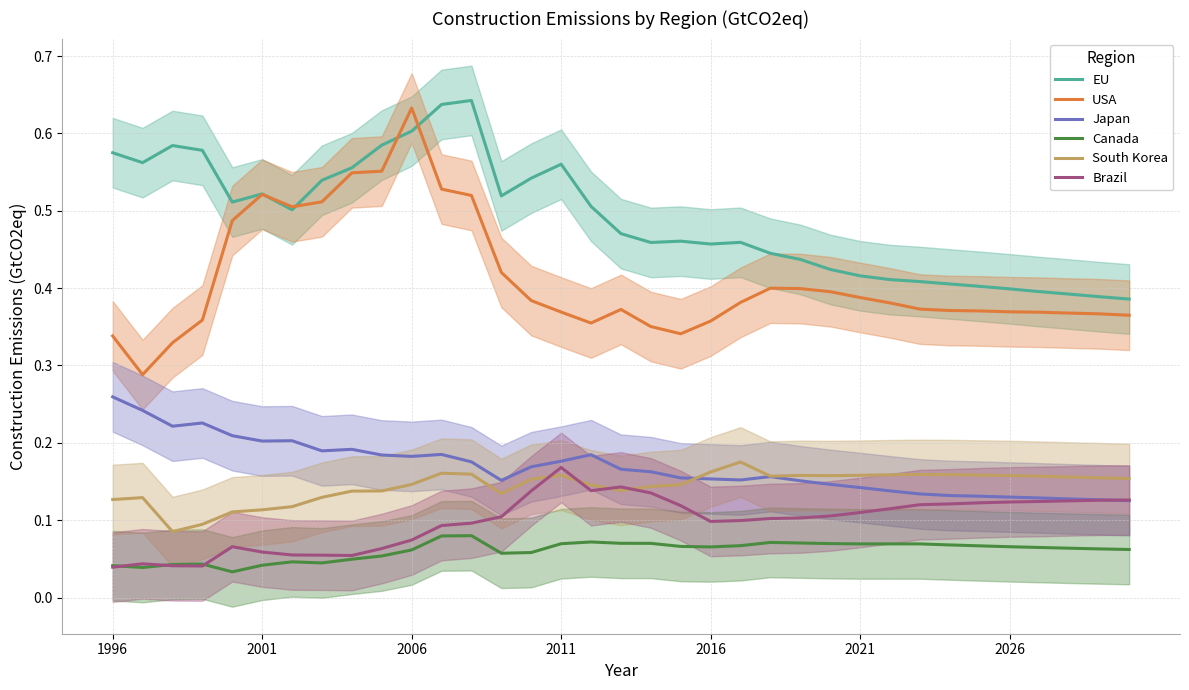

Where do Japan and Brazil first cross each other?

33 and 34